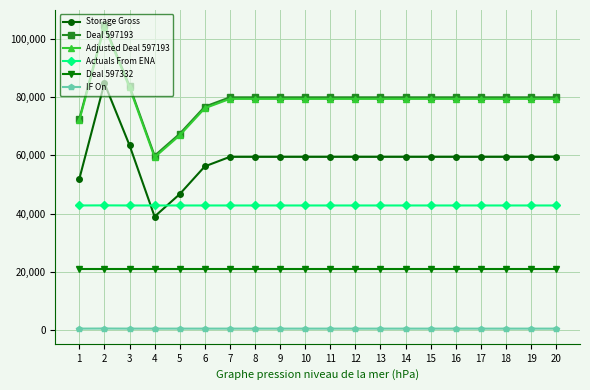

How many values in the IF On series exceed 535?

6